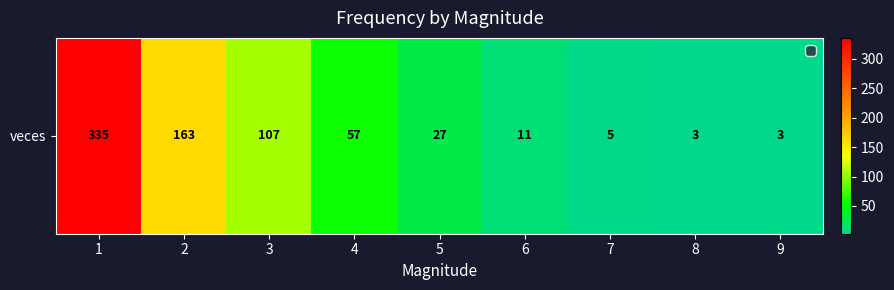

Is it true that the value at 3 is 159?

False